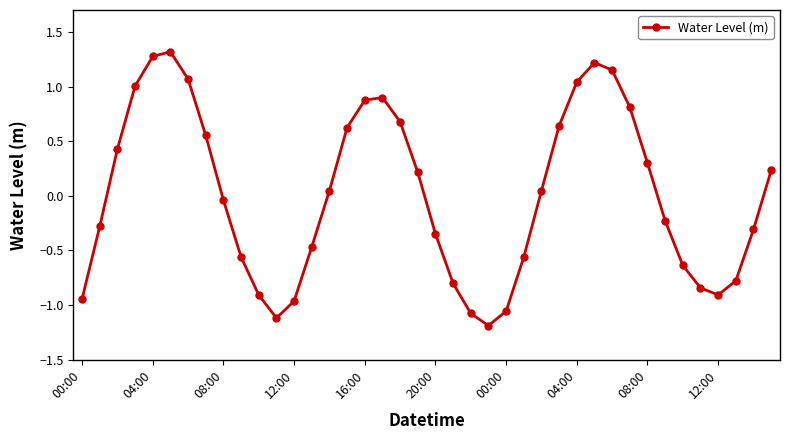

What is the difference between the maximum and second lowest values?

2.4